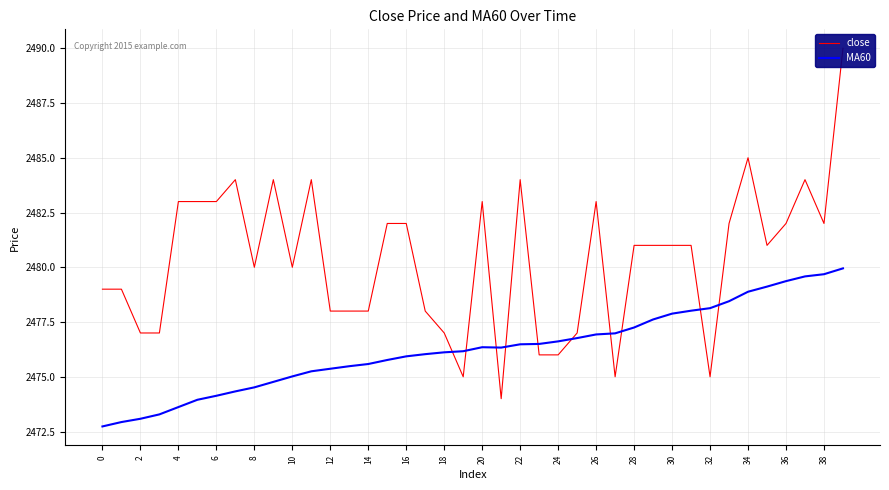

The value of MA60 at 36 is 3987.5. True or false?

False